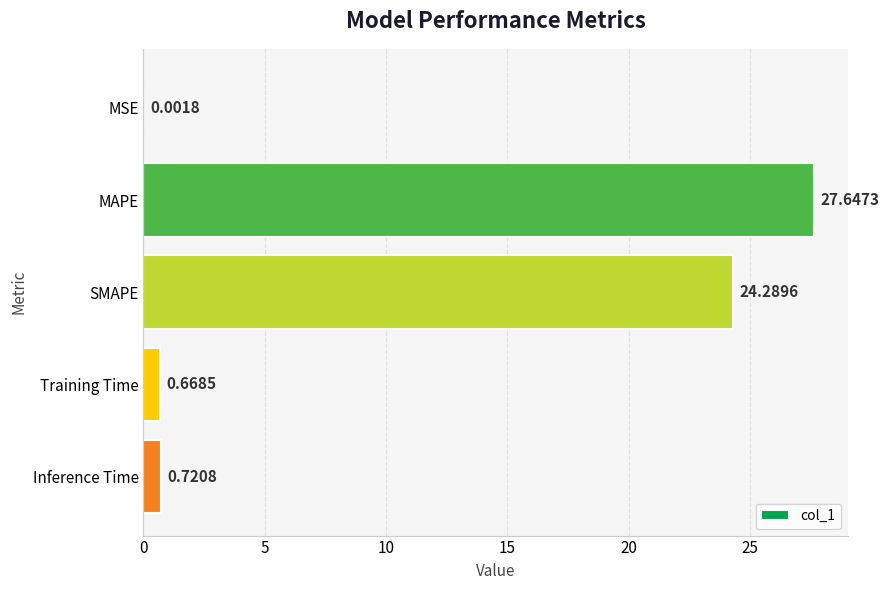

Between MSE and Training Time, which is larger?

Training Time